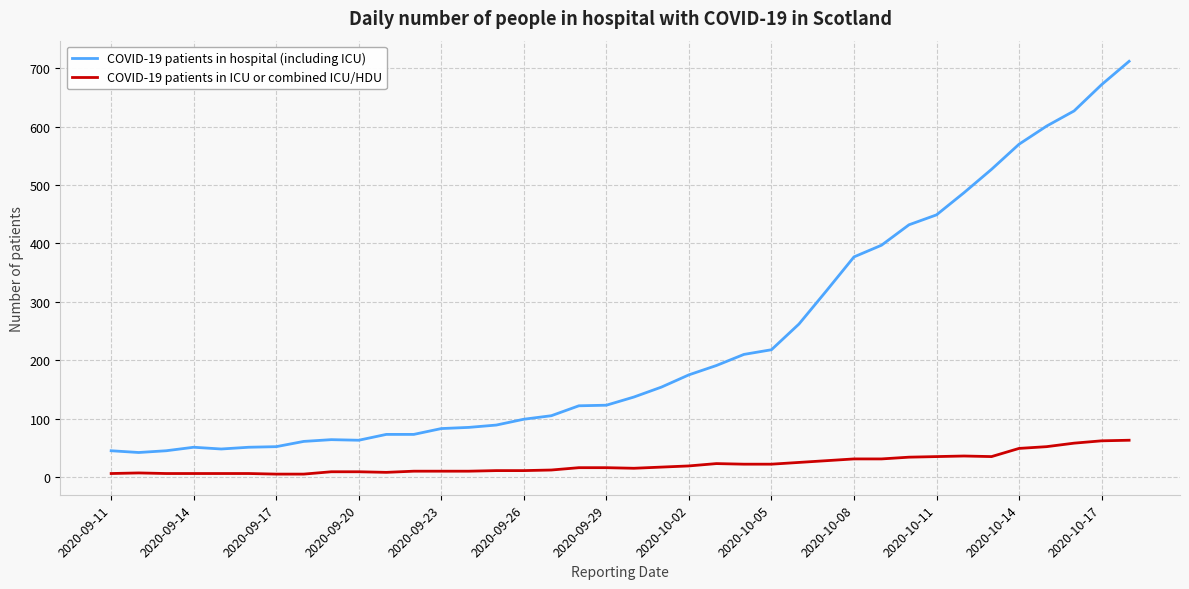

True or false: COVID-19 patients in ICU or combined ICU/HDU and COVID-19 patients in hospital (including ICU) intersect in this chart.

False